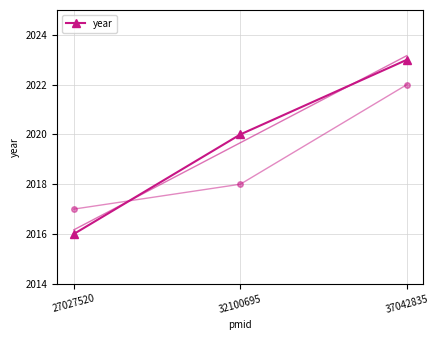

How many values are between 2016 and 2023?

3